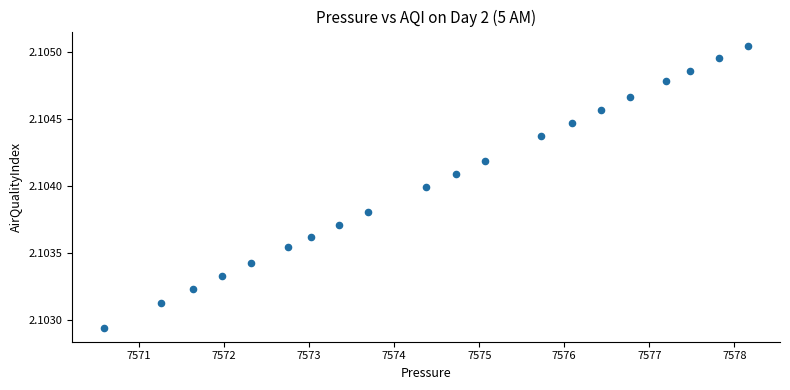

What is the range of X values (max minus min)?

7.6